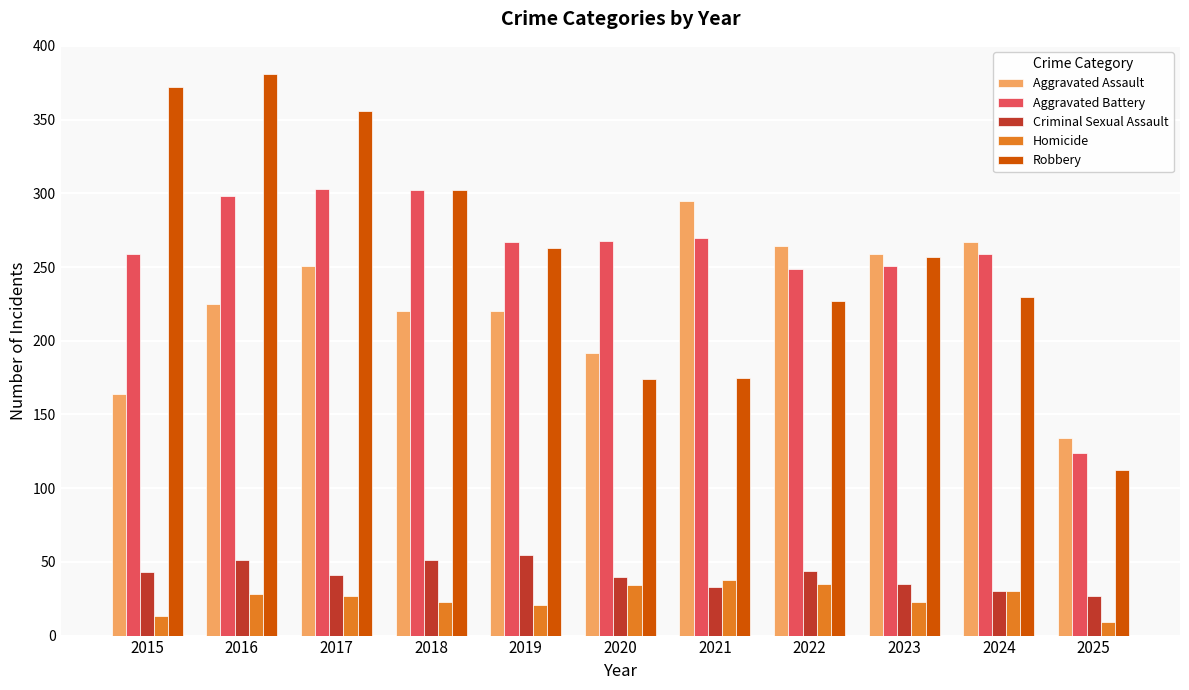

At how many categories does at least one series exceed 188?

10